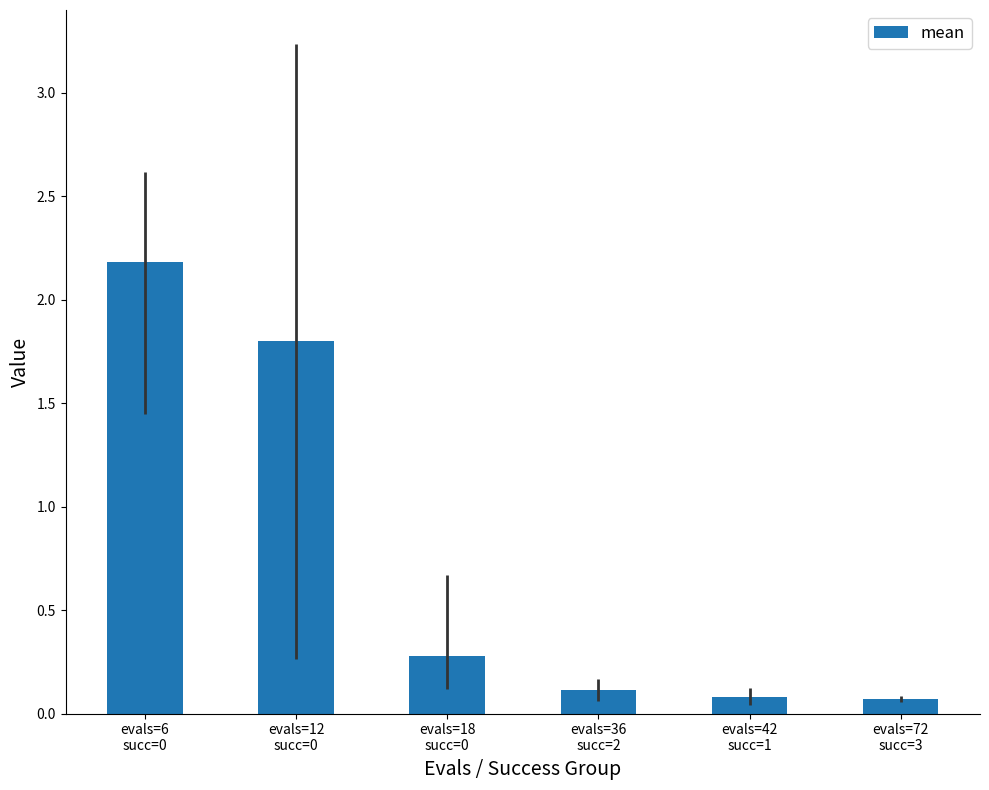

What is the sum of the values at evals=72
succ=3 and evals=36
succ=2?

0.2